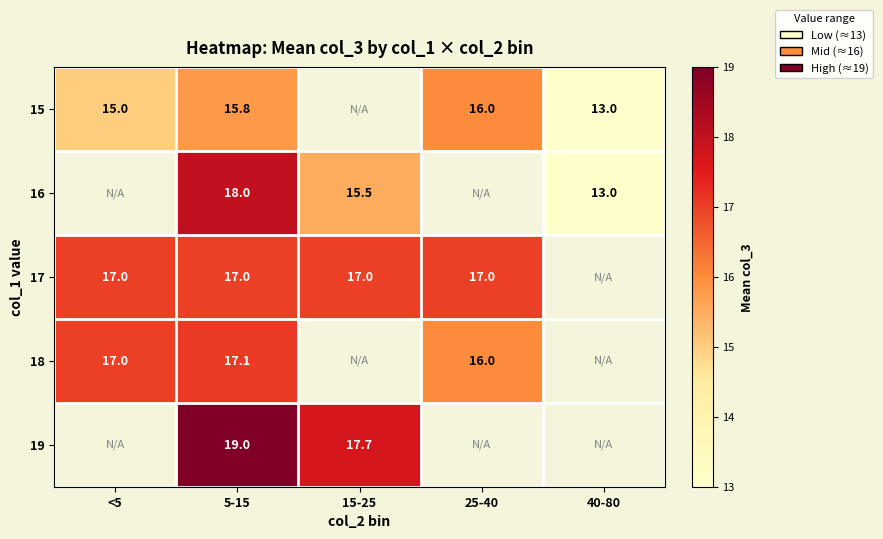

Is it true that 16 equals 20.9 at 40-80?

False